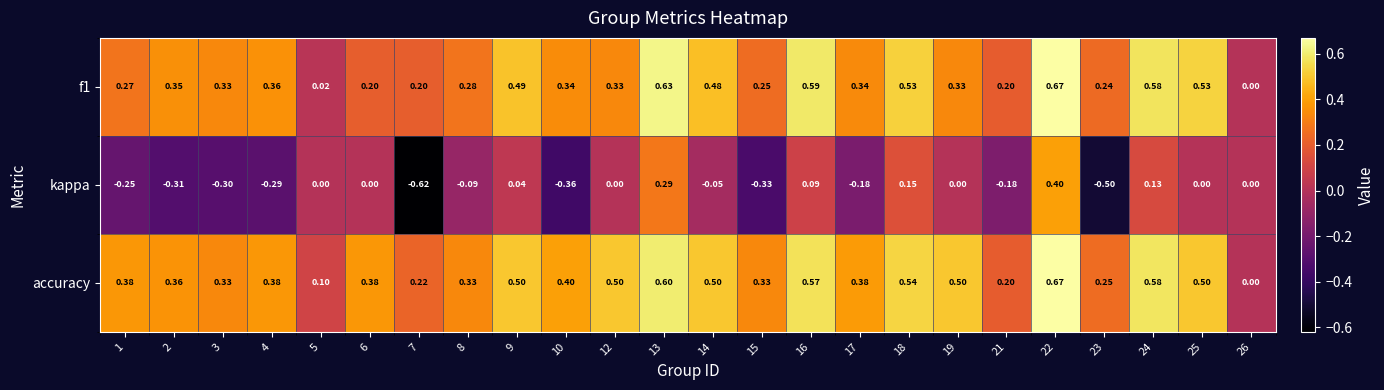

Is the value of f1 at 8 greater than the value of accuracy at 3?

No